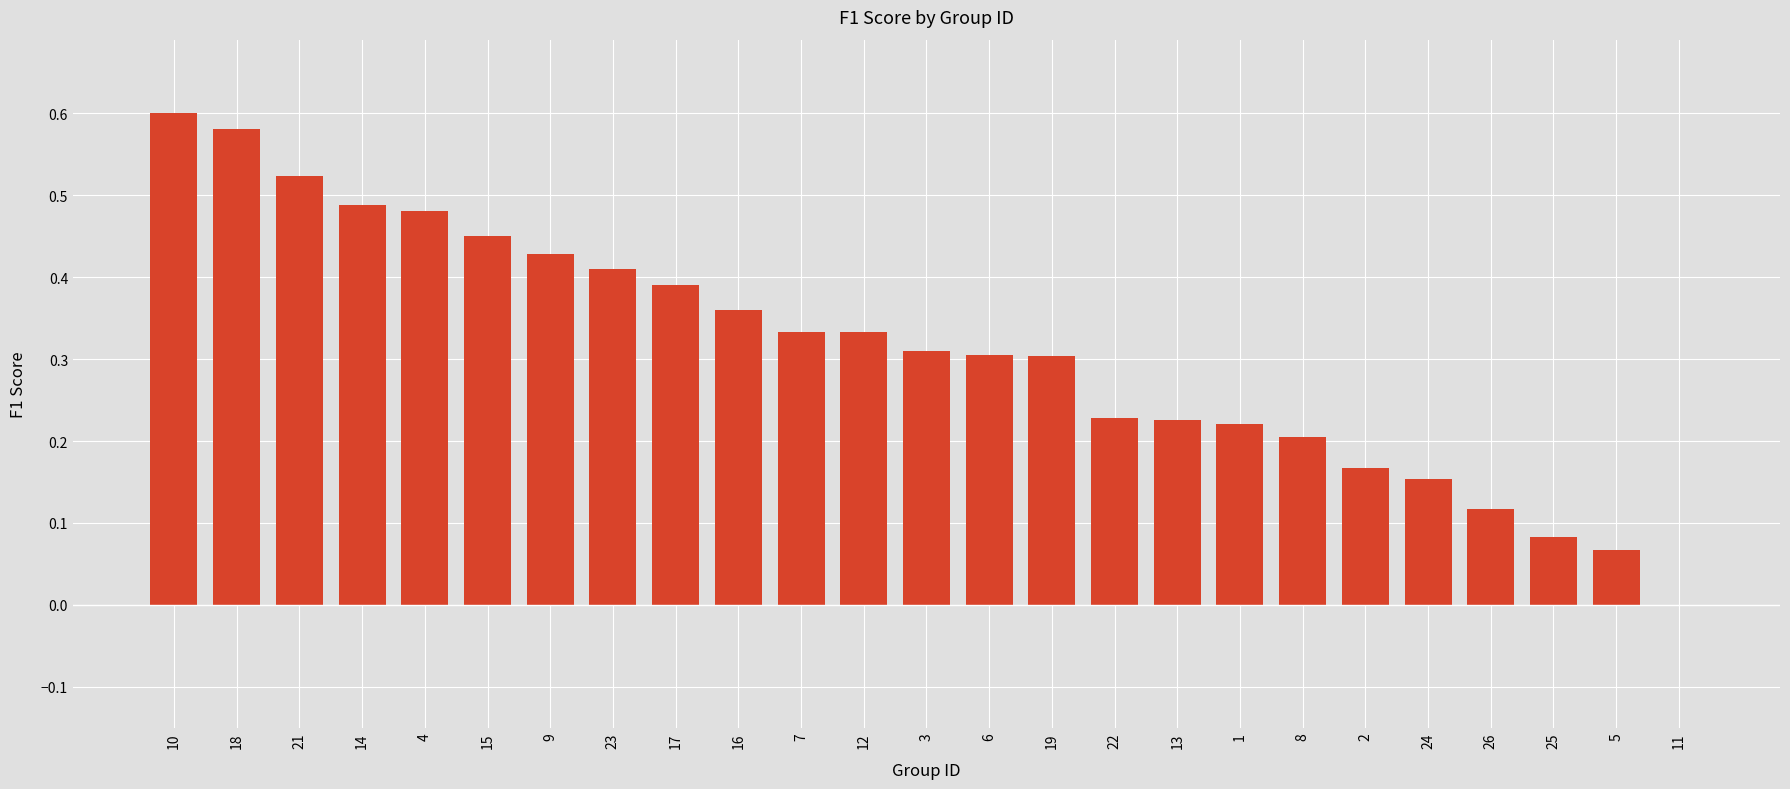

The chart shows a value of 0.6 at 17. True or false?

False